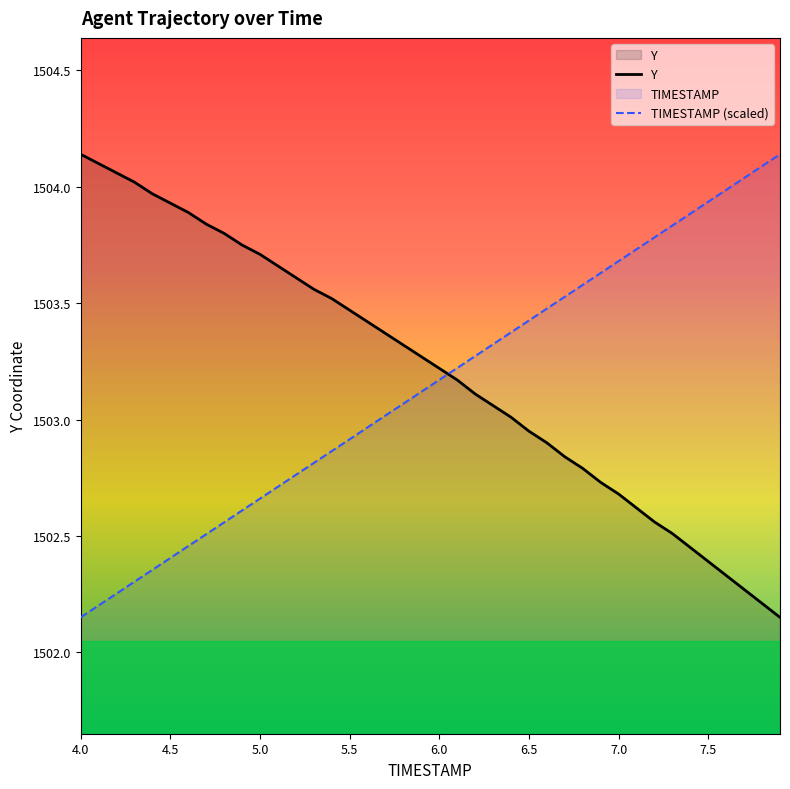

The value of TIMESTAMP (scaled) at 6.5 is 1503.4. True or false?

True